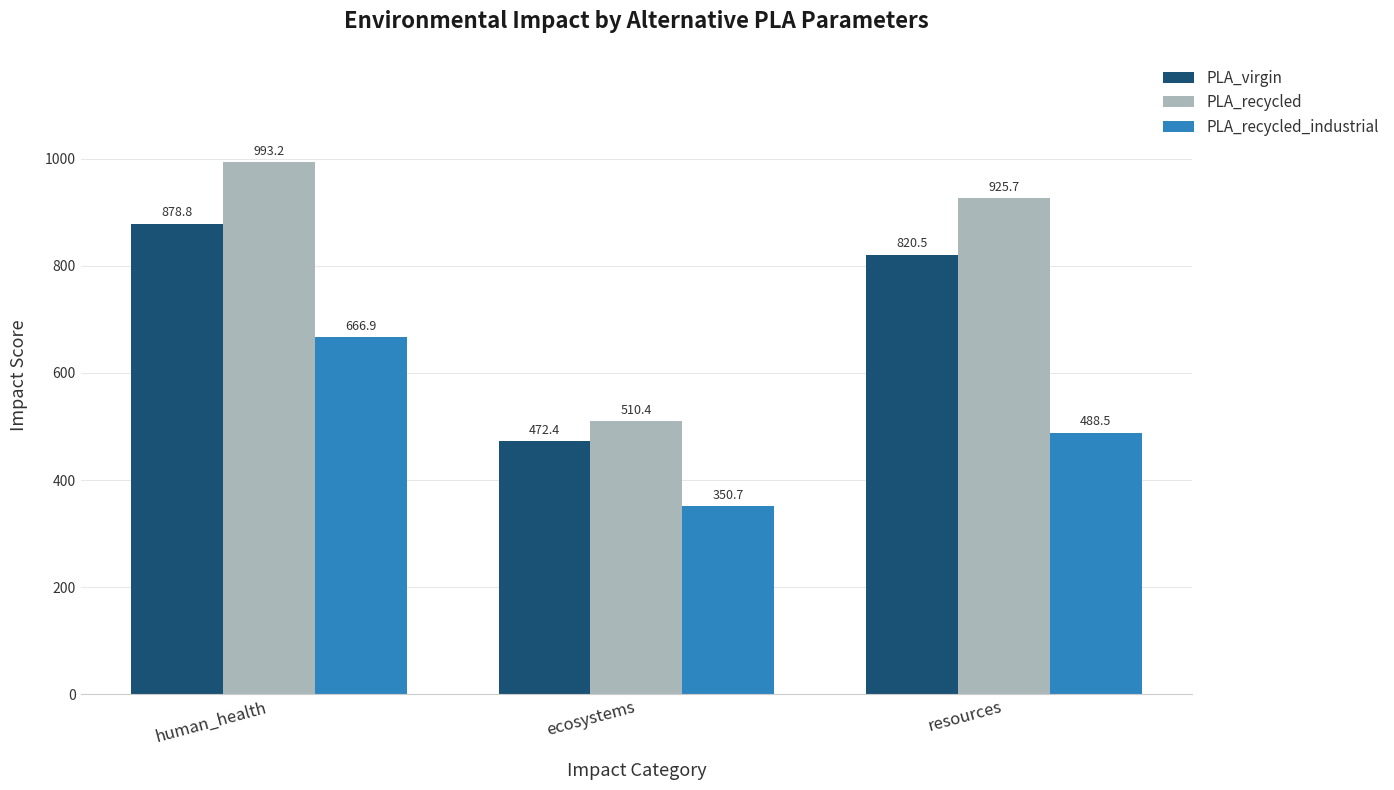

Between ecosystems and resources, which series saw the biggest shift?

PLA_recycled